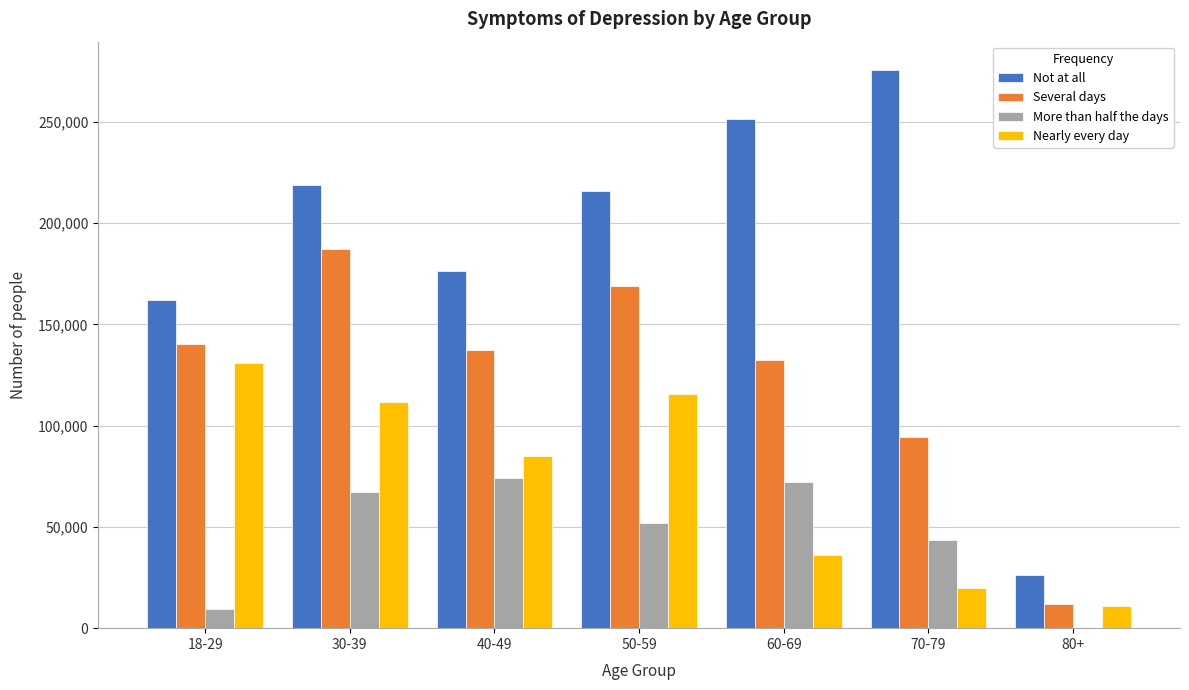

Reading left to right, what are all the values shown in this chart?

Not at all: 18-29=161964	30-39=218919	40-49=176271	50-59=215726	60-69=251395	70-79=275835	80+=26474
Several days: 18-29=140192	30-39=187027	40-49=137406	50-59=169208	60-69=132363	70-79=94168	80+=11942
More than half the days: 18-29=9286	30-39=67363	40-49=74362	50-59=51970	60-69=72340	70-79=43705	80+=0
Nearly every day: 18-29=131178	30-39=111731	40-49=85037	50-59=115822	60-69=36148	70-79=19666	80+=11142